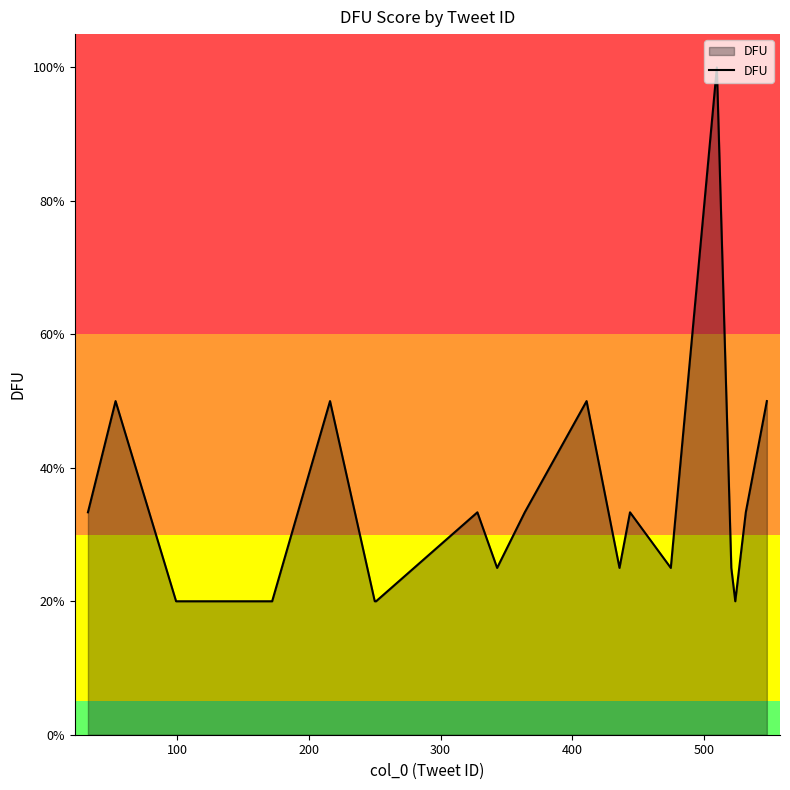

Is this an area chart (filled region under the line)?

Yes